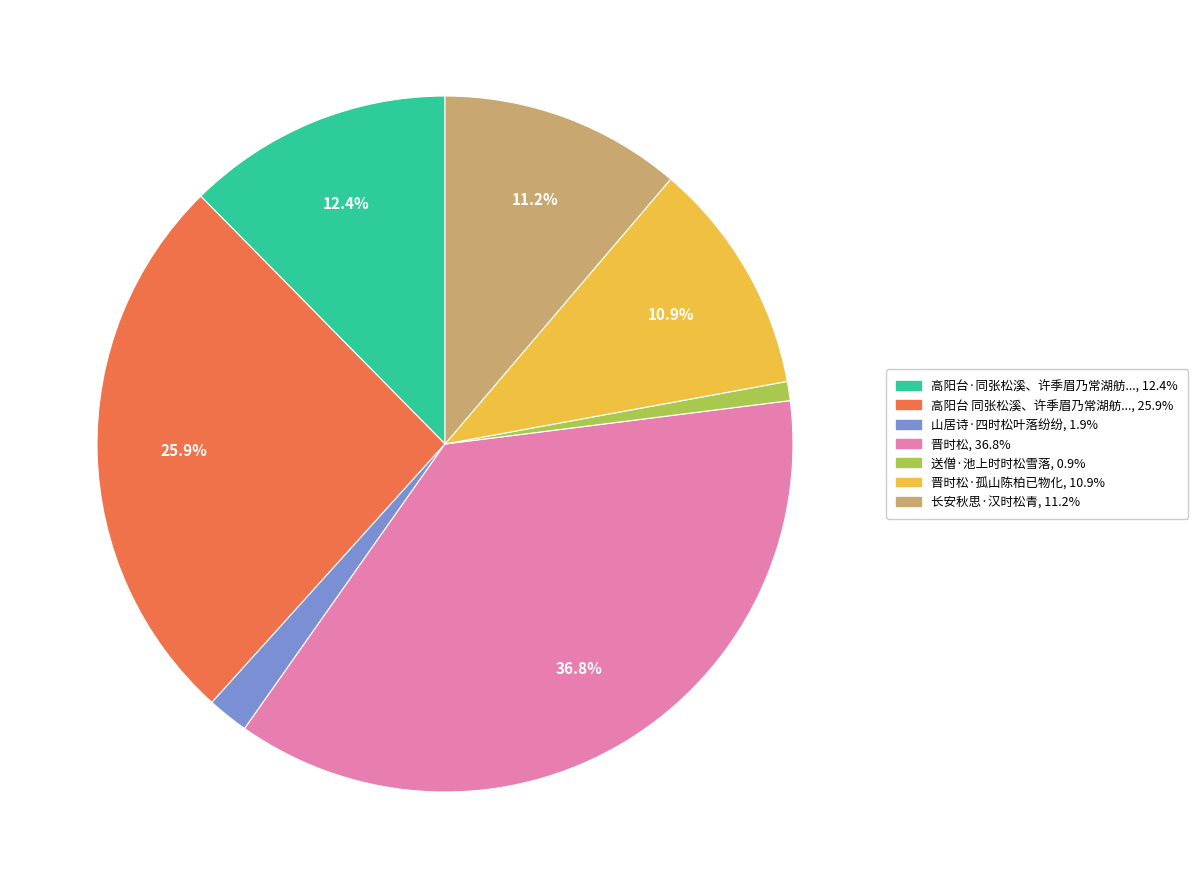

Is there a majority slice in this chart?

No